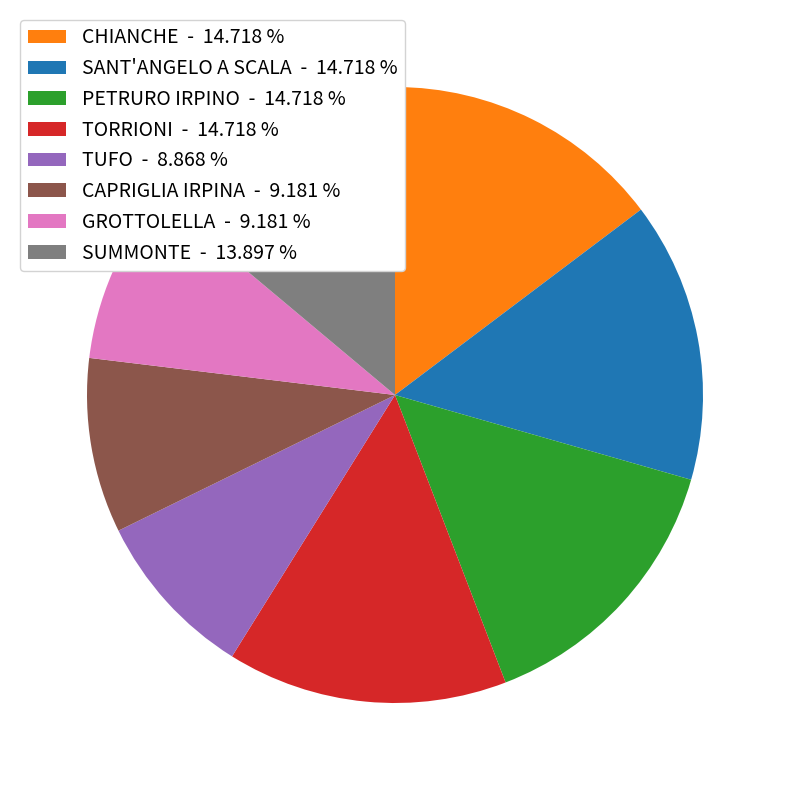

What is the ratio of the value at GROTTOLELLA - 9.181 % to the value at TORRIONI - 14.718 %?

0.6